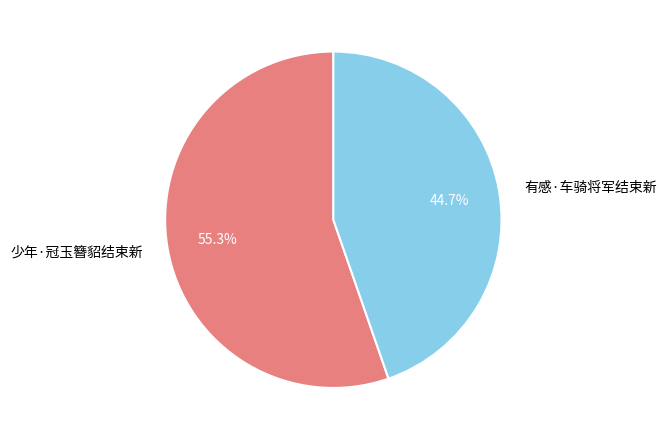

Approximately how many times larger is the value at 少年·冠玉簪貂结束新 compared to 有感·车骑将军结束新?

1.2